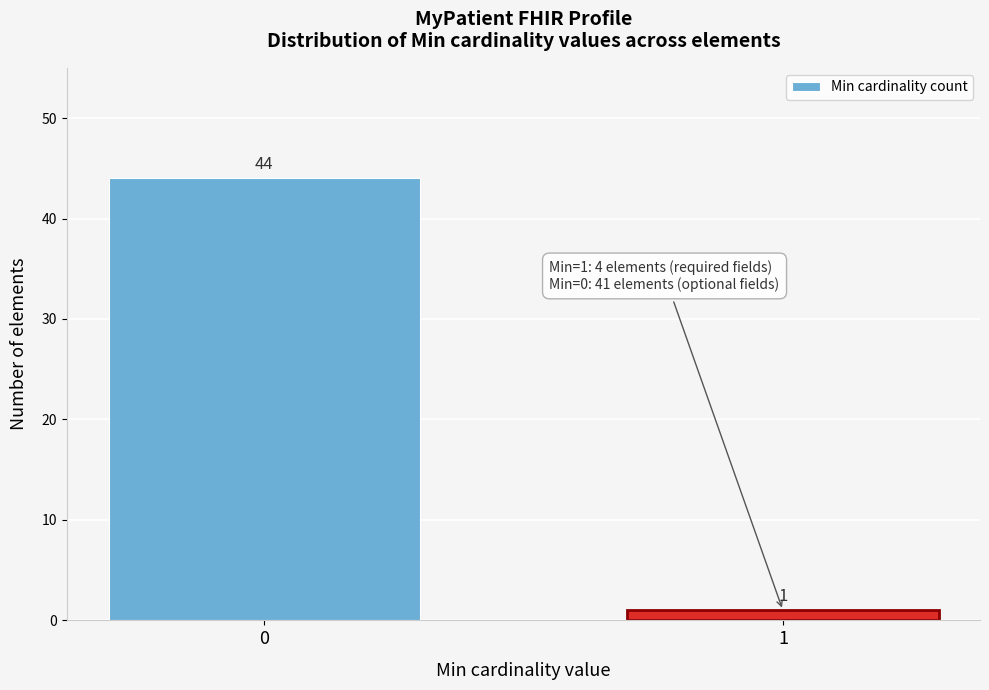

Reading left to right, list all the values displayed in this chart.

44	1